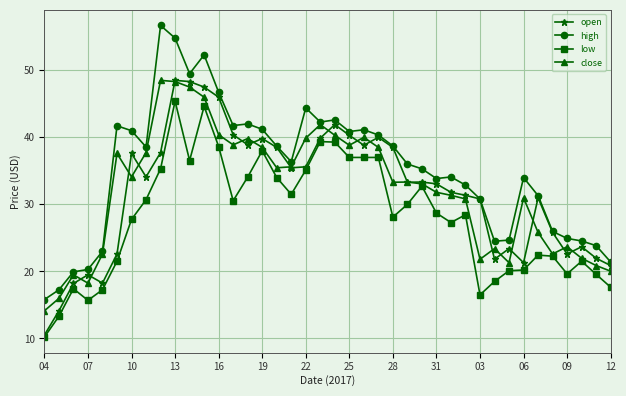

Which series has the largest range (max minus min)?

high